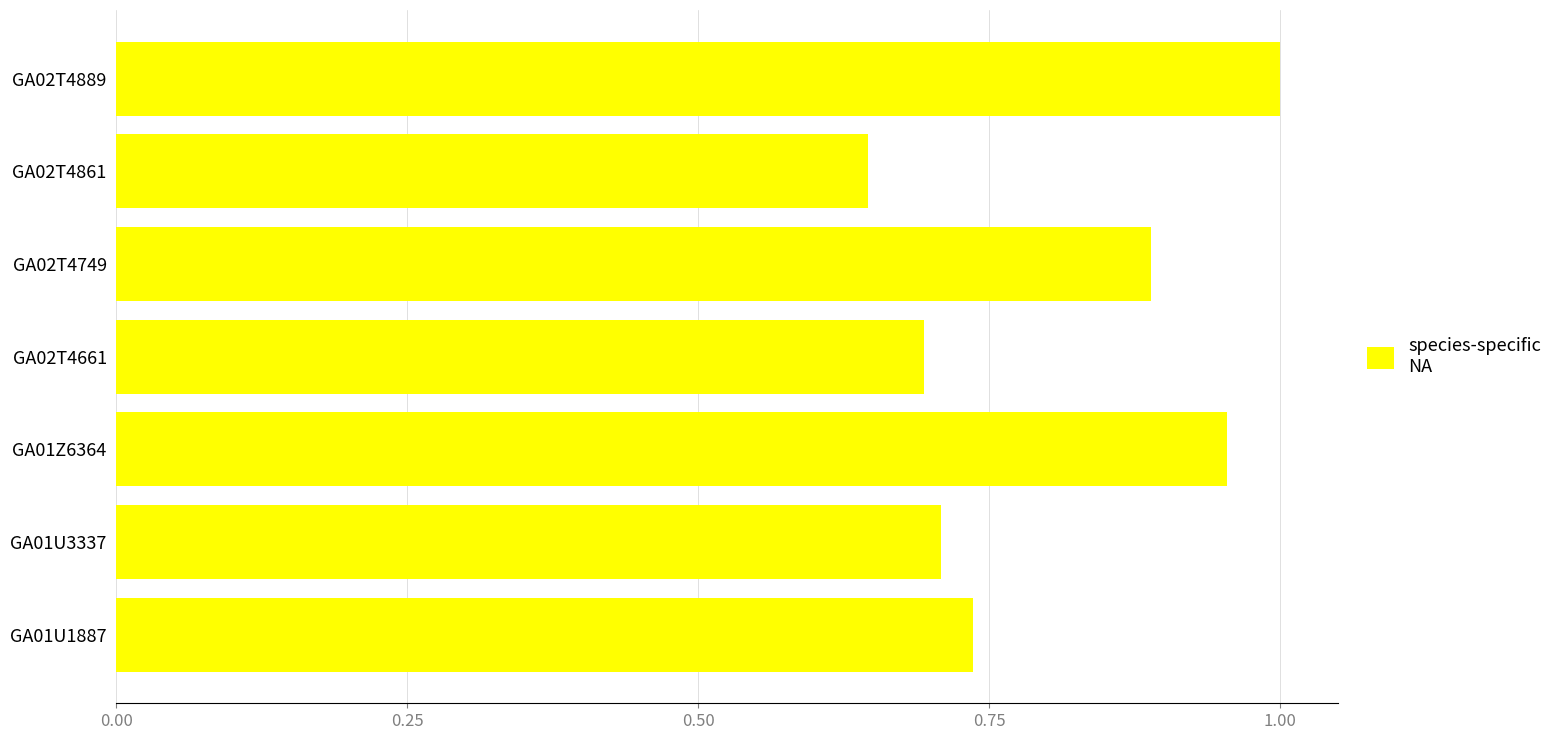

What is the change in value from GA01U1887 to GA02T4749?

+0.2